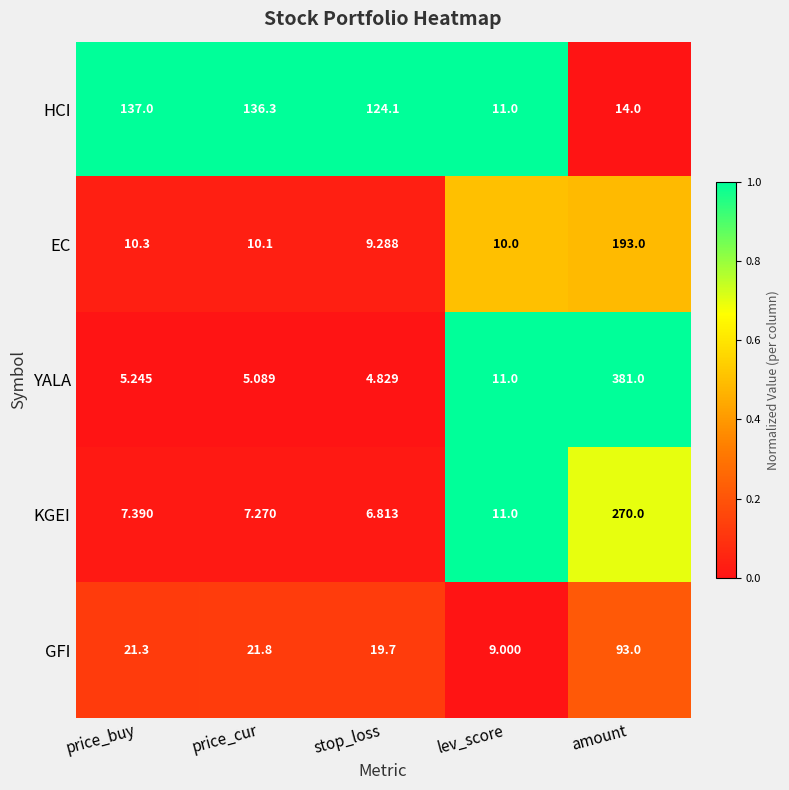

How many data points does each series have?

5